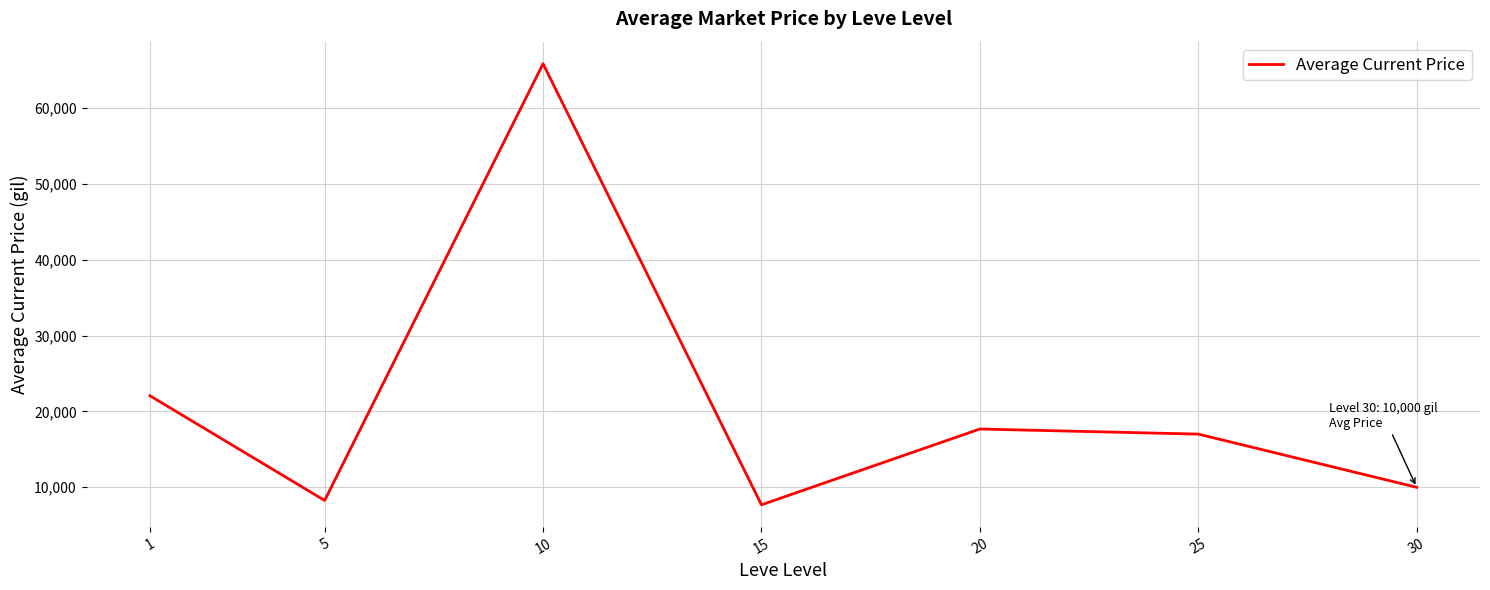

How many interior local peaks (higher than both neighbors) does the data have?

2